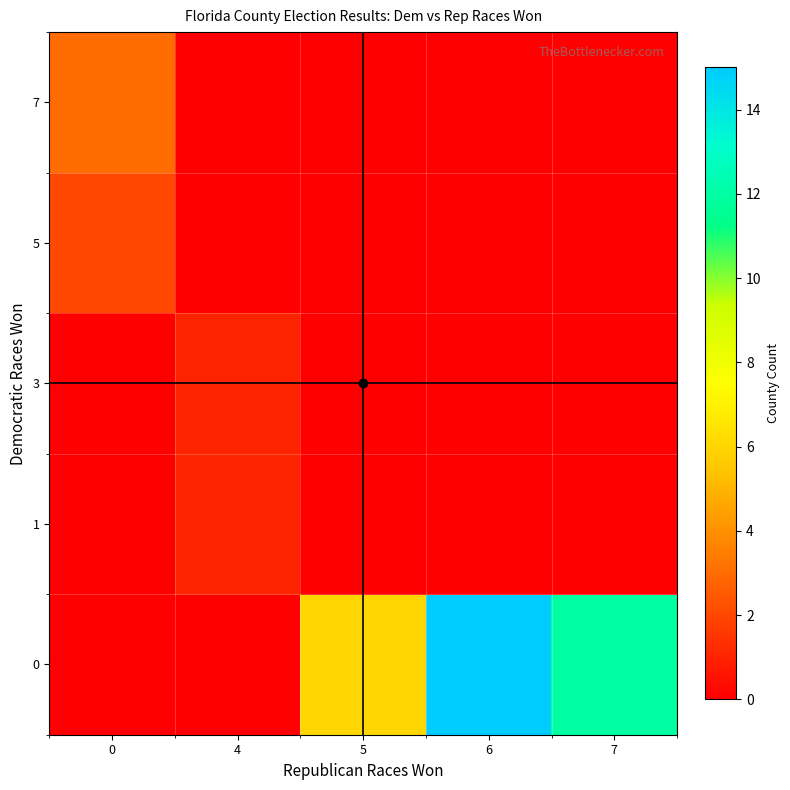

What is the total value across all series at 4?

2